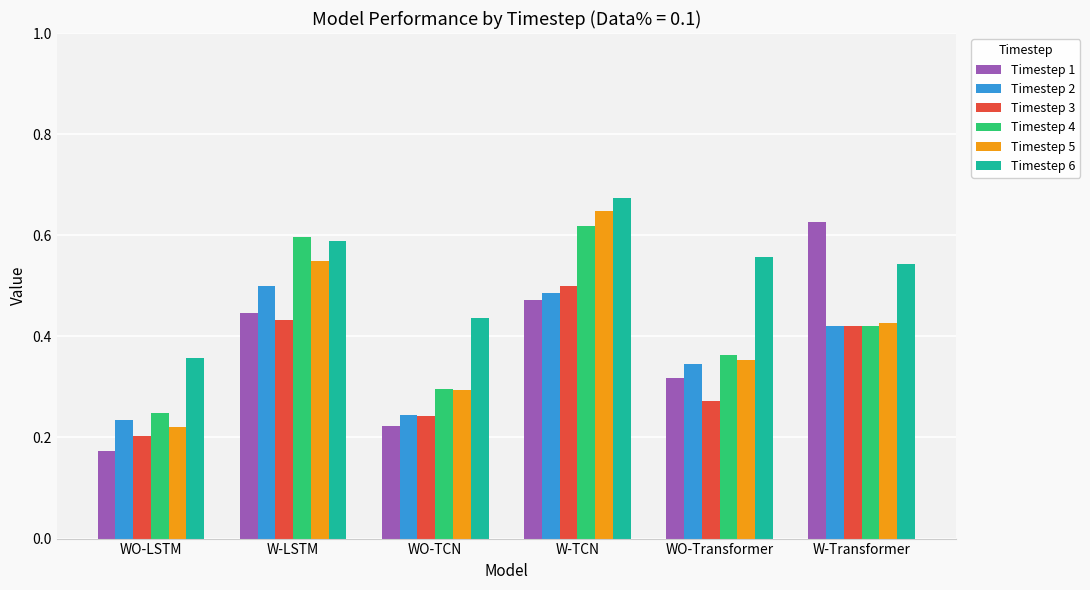

Rank the categories by Timestep 1 value from lowest to highest.

WO-LSTM, WO-TCN, WO-Transformer, W-LSTM, W-TCN, W-Transformer